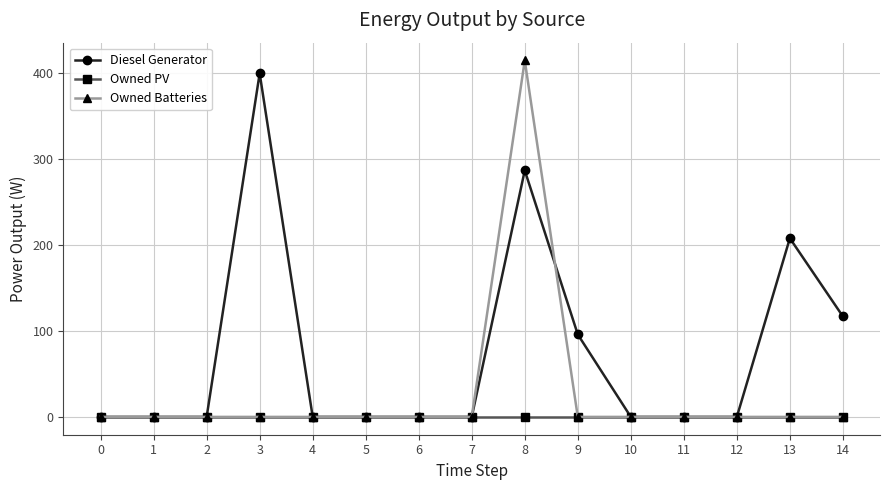

The value of Diesel Generator at 1 is 0.0. True or false?

True